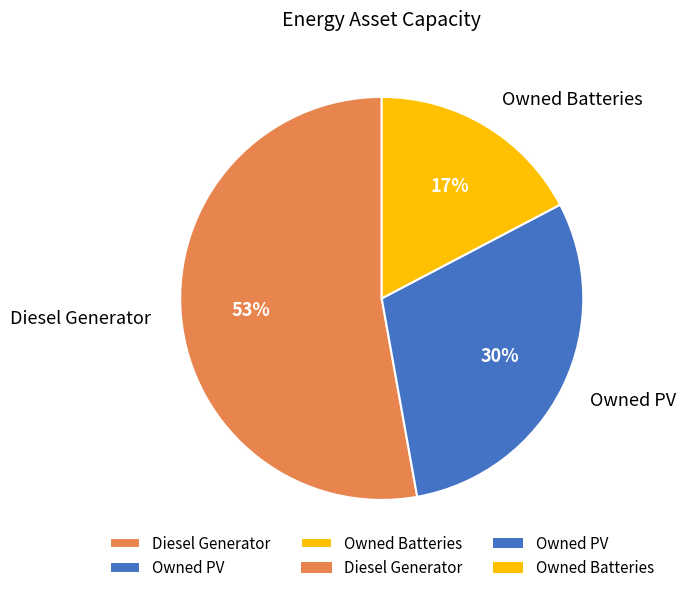

True or false: Diesel Generator accounts for 53% of the total.

True